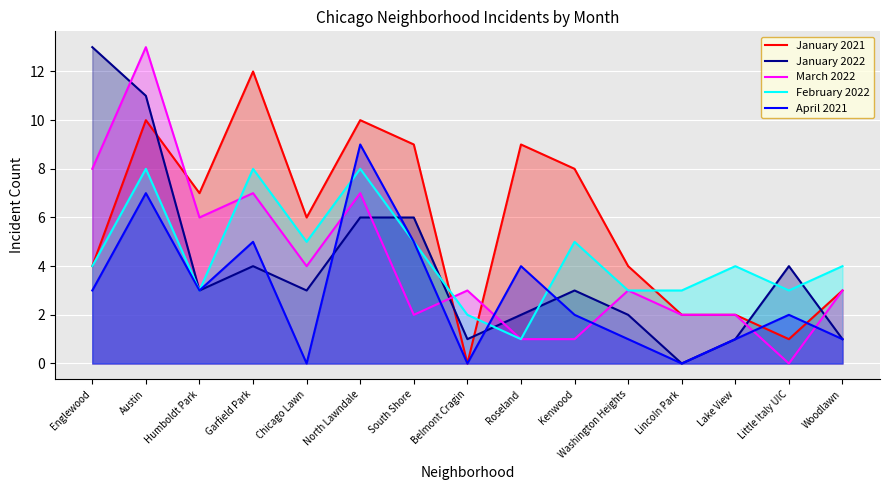

Rank the series at Roseland from lowest to highest value.

March 2022, February 2022, January 2022, April 2021, January 2021